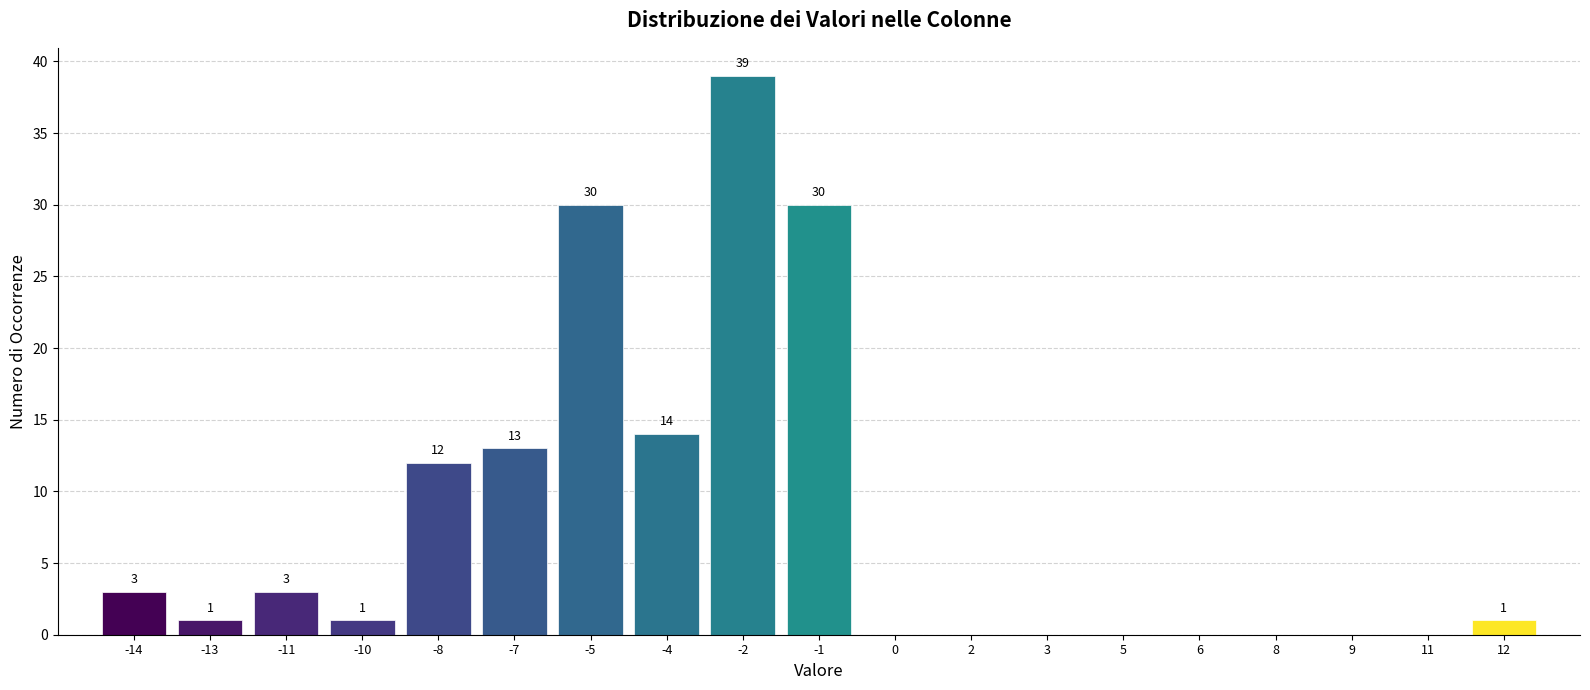

Reading right to left, transcribe all the data shown in this chart.

12=1	11=0	9=0	8=0	6=0	5=0	3=0	2=0	0=0	-1=30	-2=39	-4=14	-5=30	-7=13	-8=12	-10=1	-11=3	-13=1	-14=3